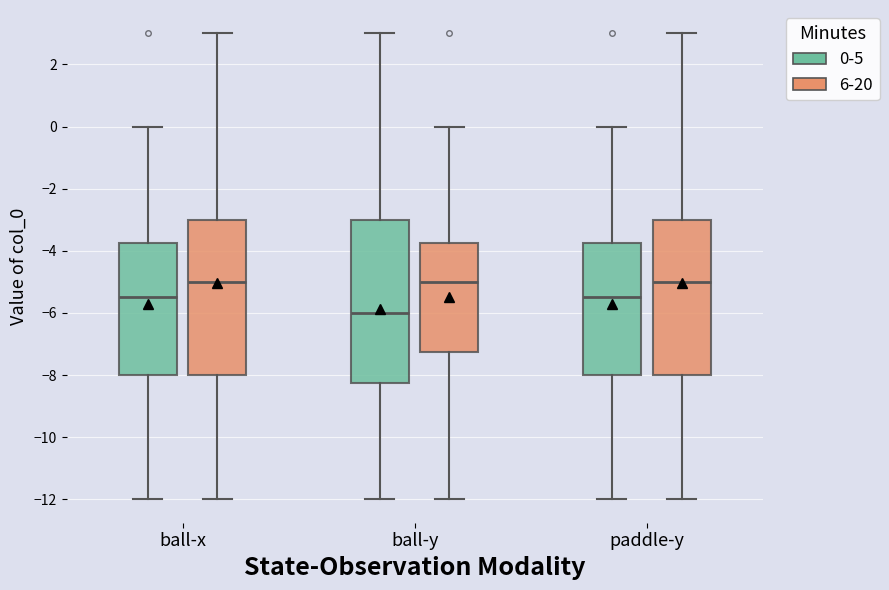

Where does the lower whisker of the box for ball-x (6-20) end on the y-axis? The values are not printed on the chart, so give them approximately, as read against the axis.

-12.0